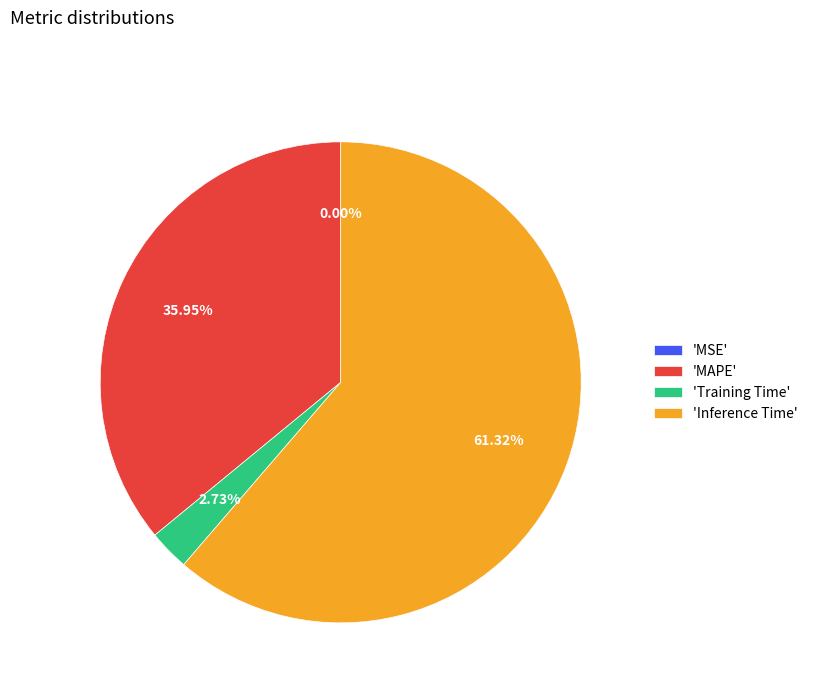

To the nearest percent, what is the difference between the largest and smallest slice percentages?

61%